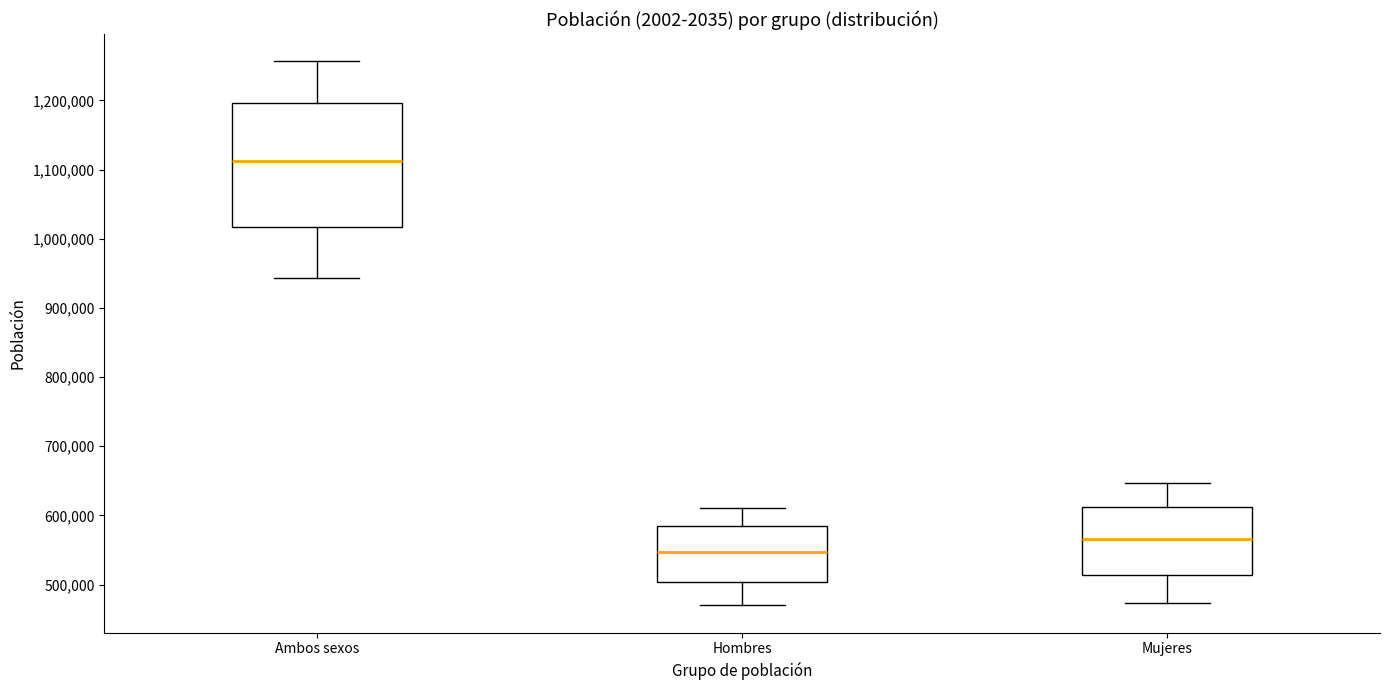

Which box is the tallest, from its lower edge to its upper edge?

Ambos sexos